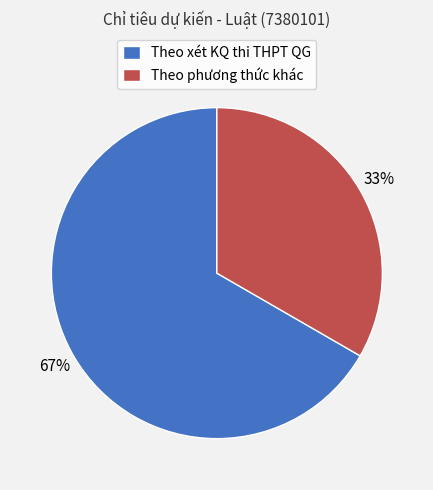

Count the number of slices in the pie.

2